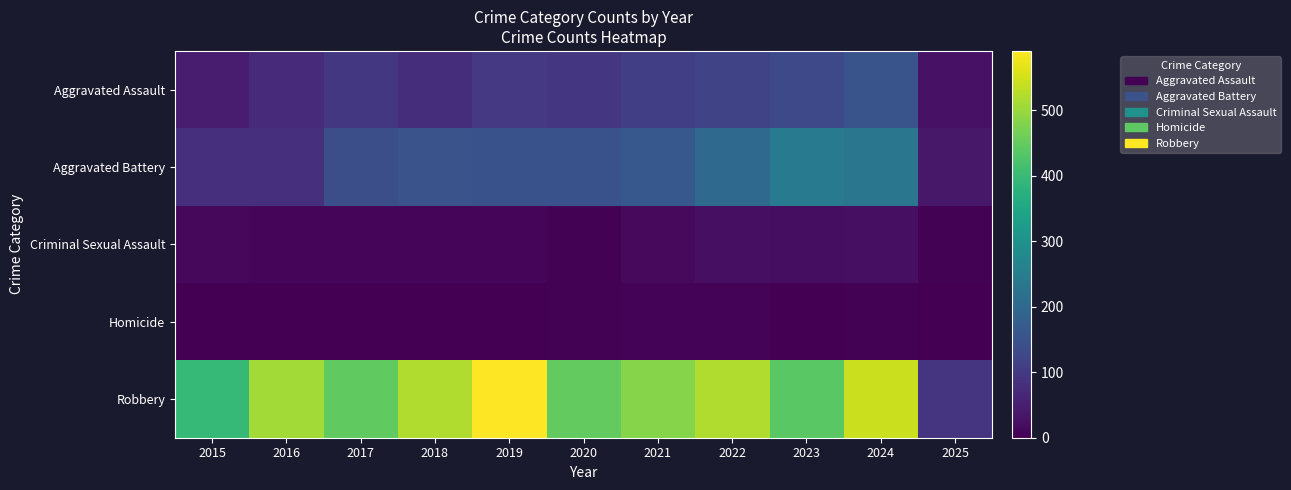

At which category is the sum across all series the highest?

2024